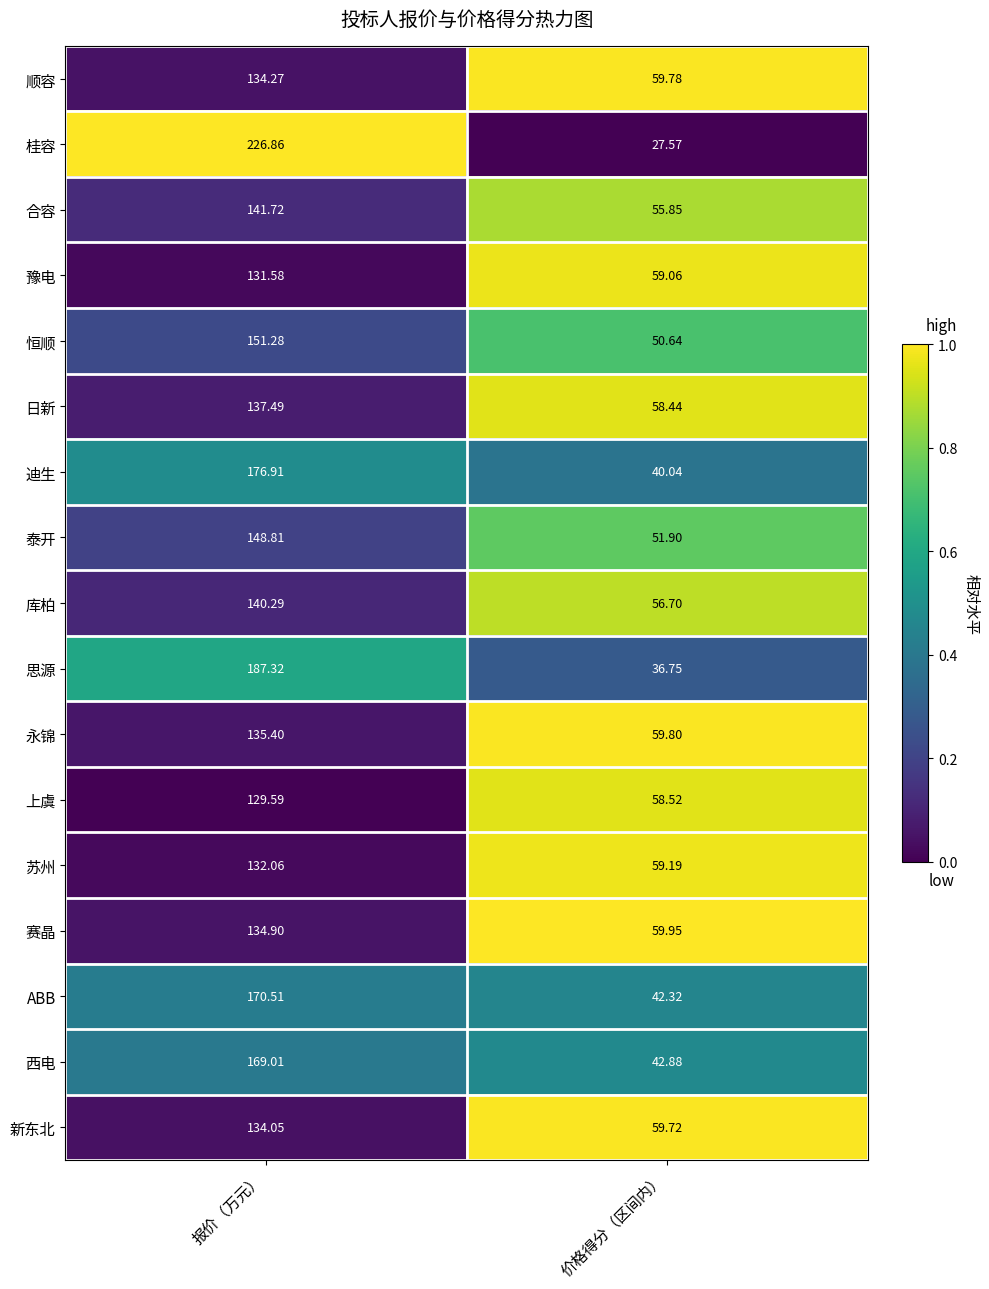

Which category has the lowest value in the 豫电 series?

价格得分（区间内）